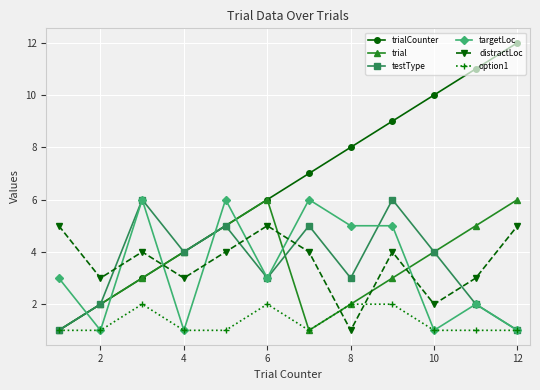

Which series has the largest total across all categories?

trialCounter